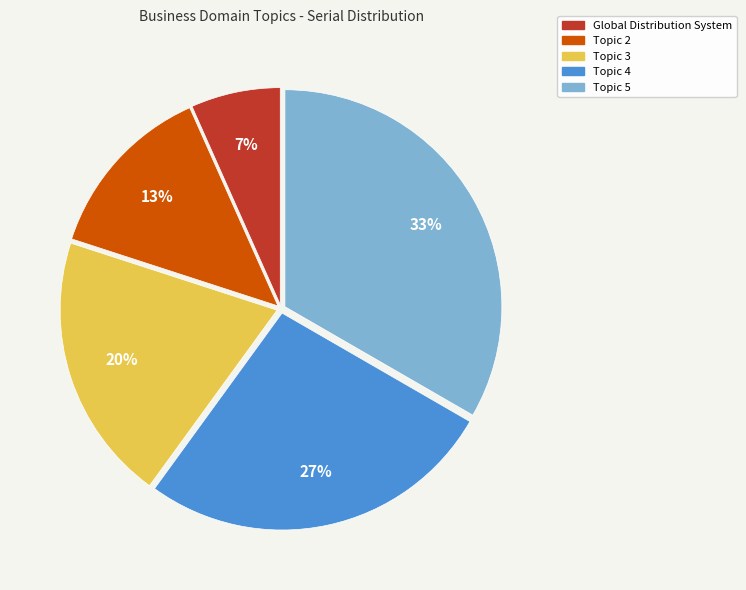

Does any single category account for the majority?

No